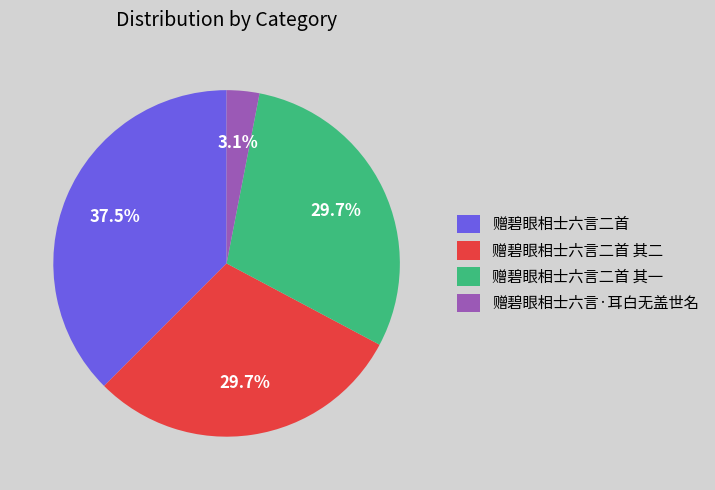

What is the largest slice in the pie chart?

赠碧眼相士六言二首